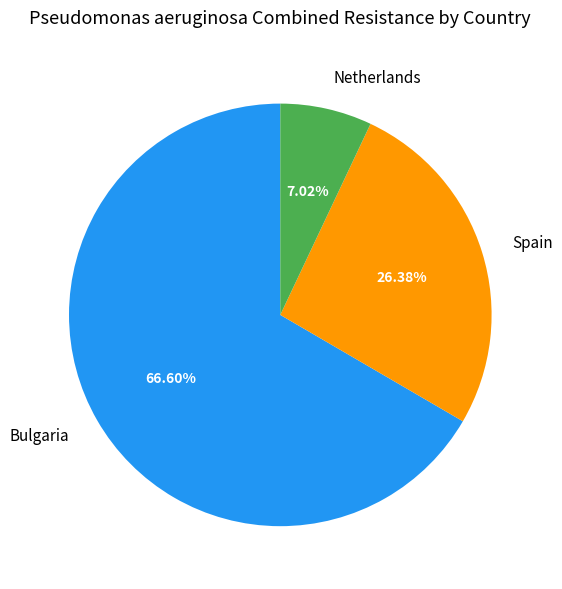

Is the sum of Bulgaria and Spain greater than half?

Yes